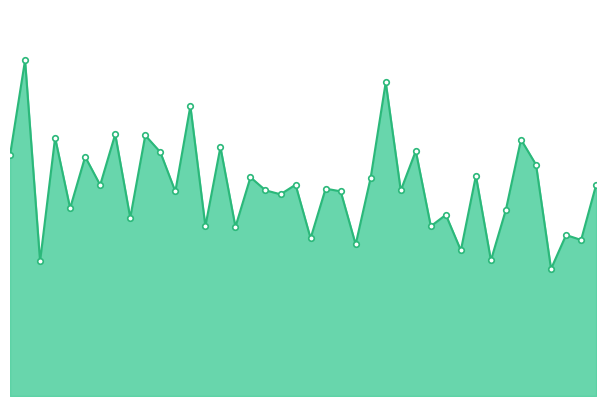

Rank the categories by value from highest to lowest.

2019-09, 2019-10, 2019-04, 2019-07, 2018-10, 2019-12, 2019-05, 2019-11, 2019-06, 2013-10, 2017-11, 2018-04, 2014-10, 2017-07, 2017-10, 2018-09, 2011-10, 2018-05, 2012-04, 2018-06, 2018-03, 2018-07, 2018-11, 2017-09, 2017-04, 2018-12, 2014-09, 2010-10, 2017-12, 2015-07, 2011-11, 2011-12, 2014-04, 2014-12, 2012-09, 2014-11, 2013-12, 2011-07, 2012-12, 2010-12